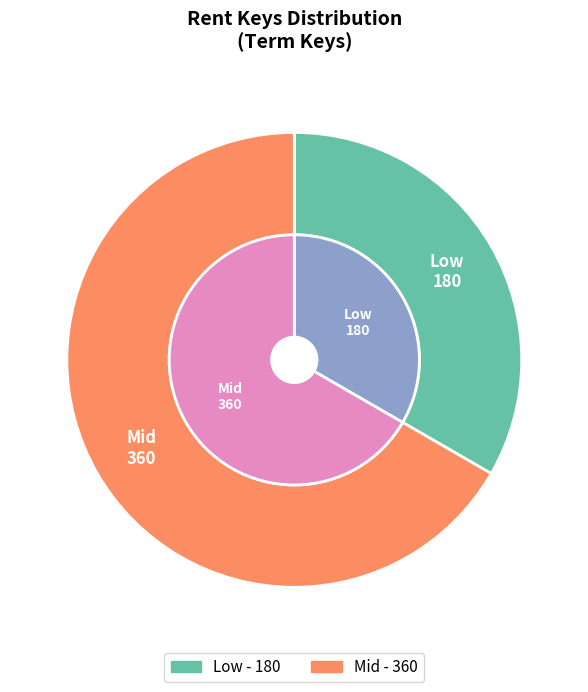

Which category has the biggest portion of the pie?

Mid